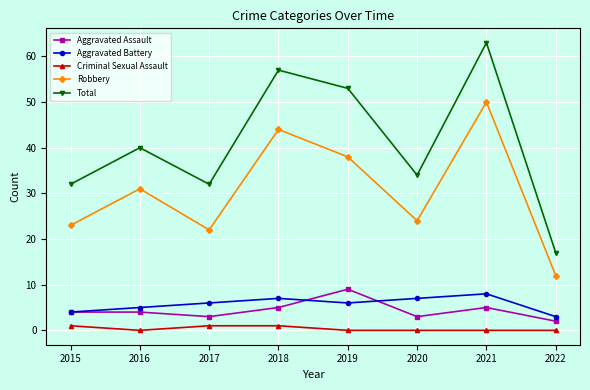

Does the chart have visible grid lines?

Yes